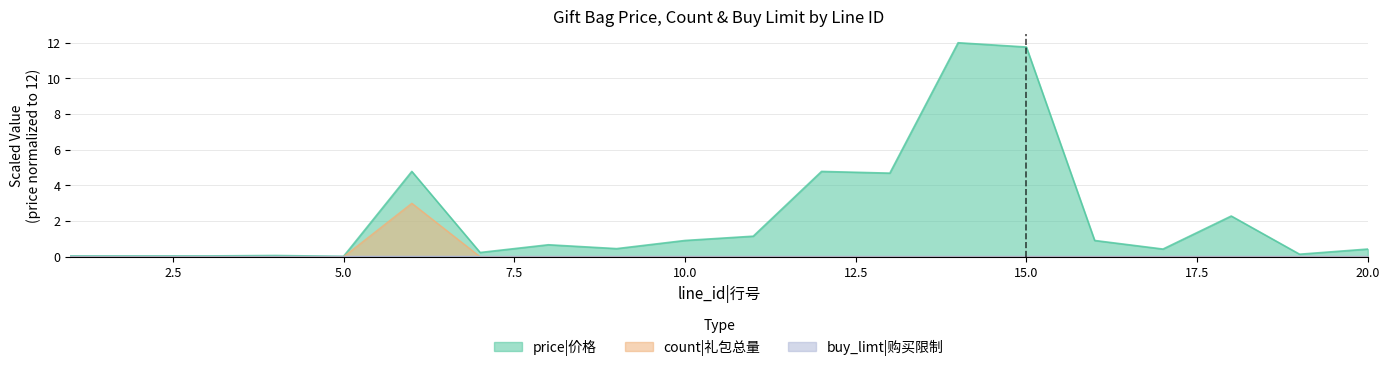

True or false: count and price cross at least once.

False